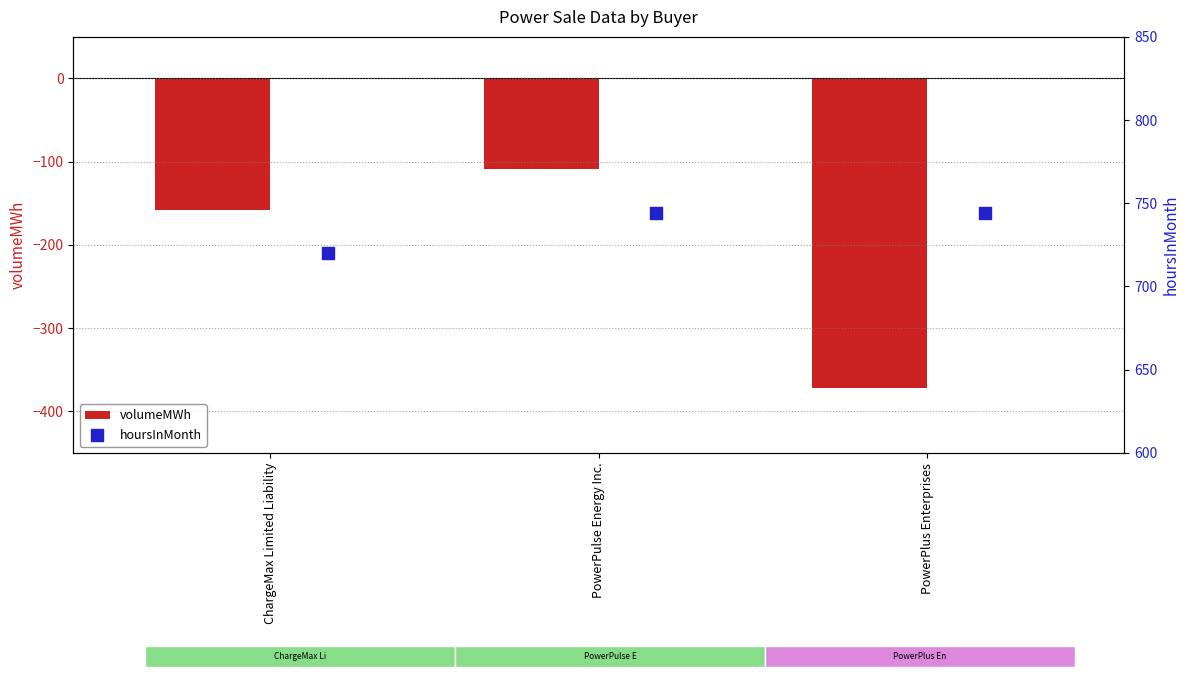

Which series has the largest total across all categories?

hoursInMonth